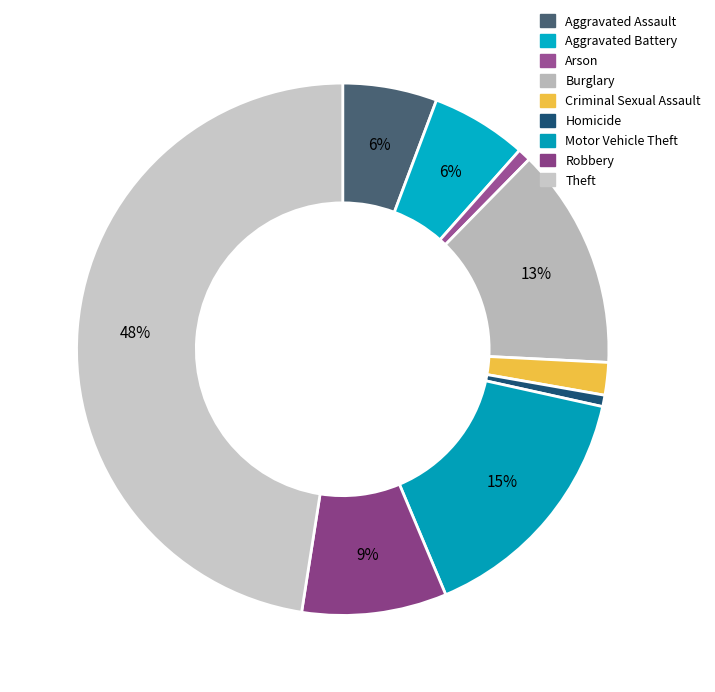

Which slice is the largest?

Theft